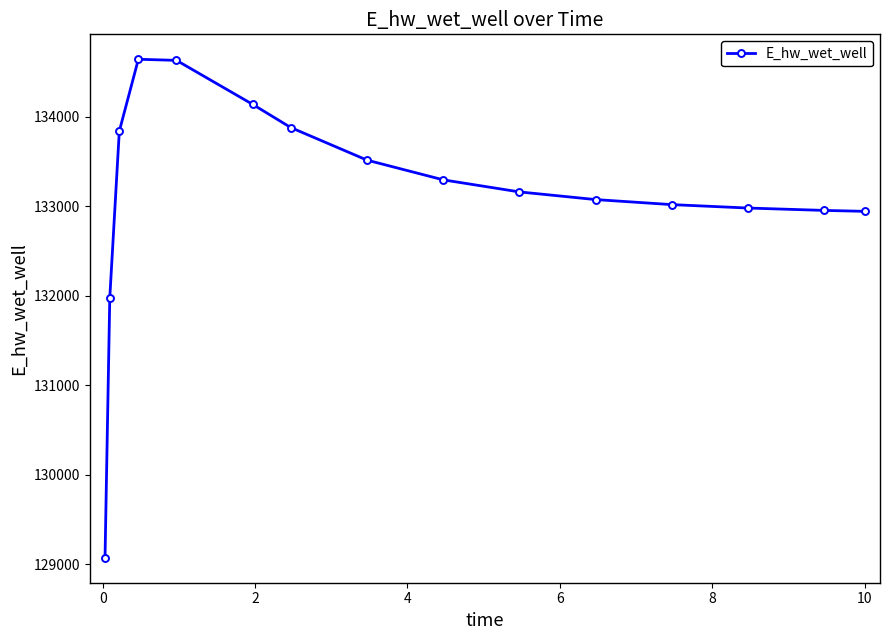

What is the maximum value shown in the chart?

134640.1